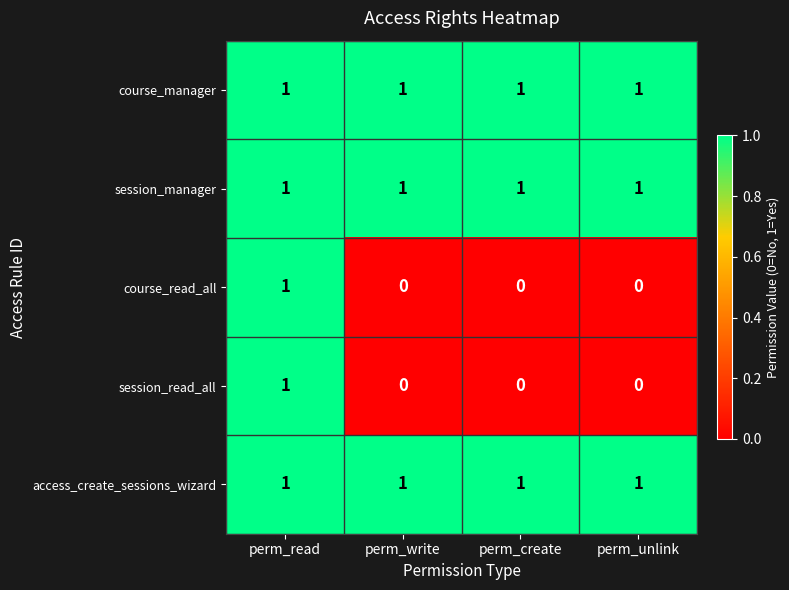

At how many categories does at least one series exceed 0?

4